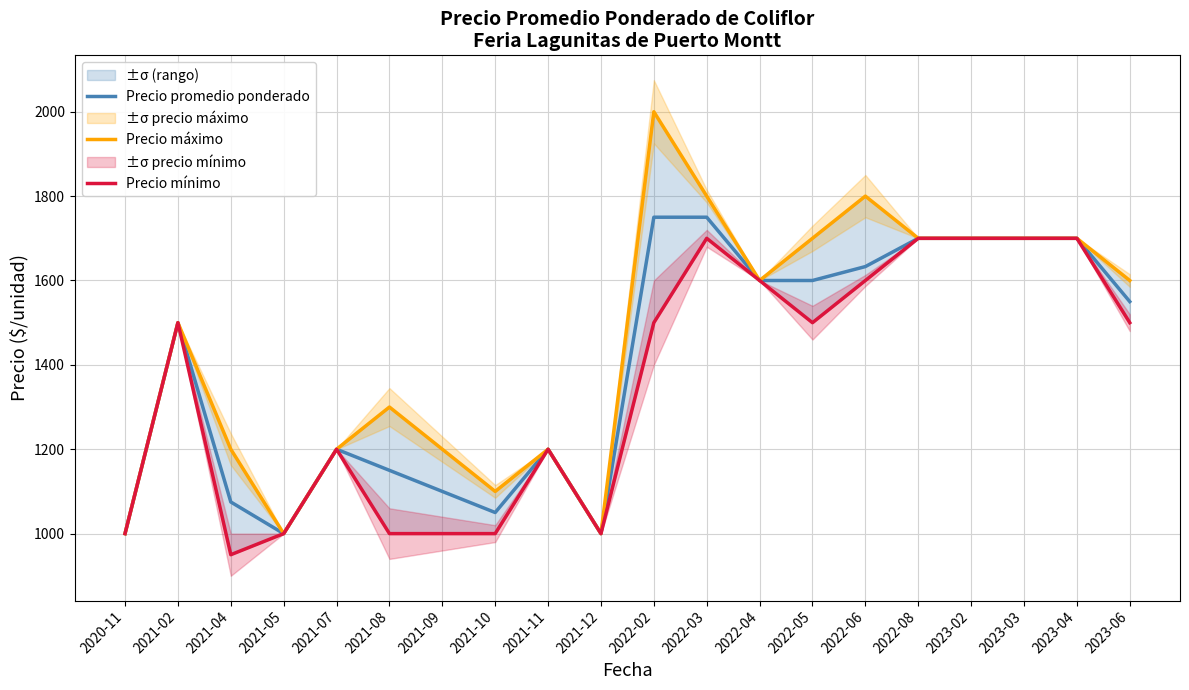

What position from the left is 2020-11?

1